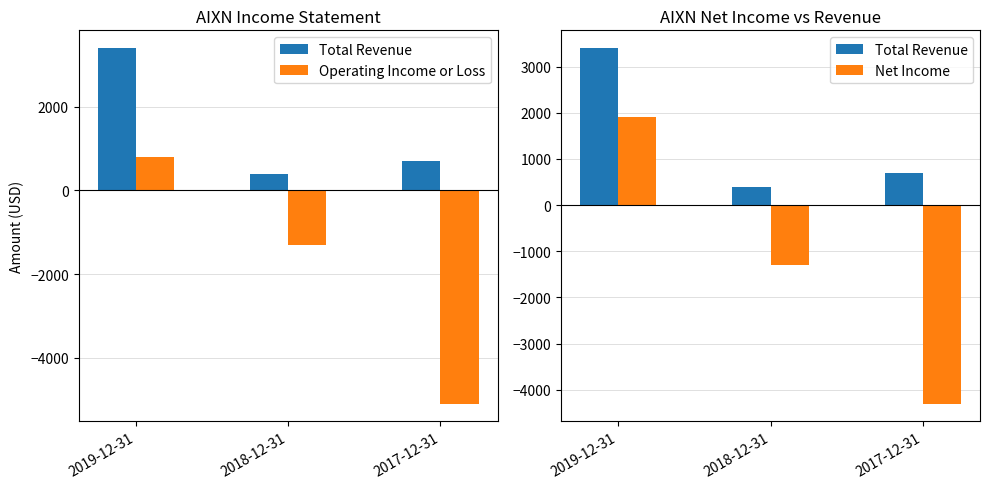

Reading right to left, what are all the values shown in this chart?

Total Revenue: 2017-12-31=700	2018-12-31=400	2019-12-31=3400
Operating Income or Loss: 2017-12-31=-5100	2018-12-31=-1300	2019-12-31=800
Net Income: 2017-12-31=-4300	2018-12-31=-1300	2019-12-31=1900